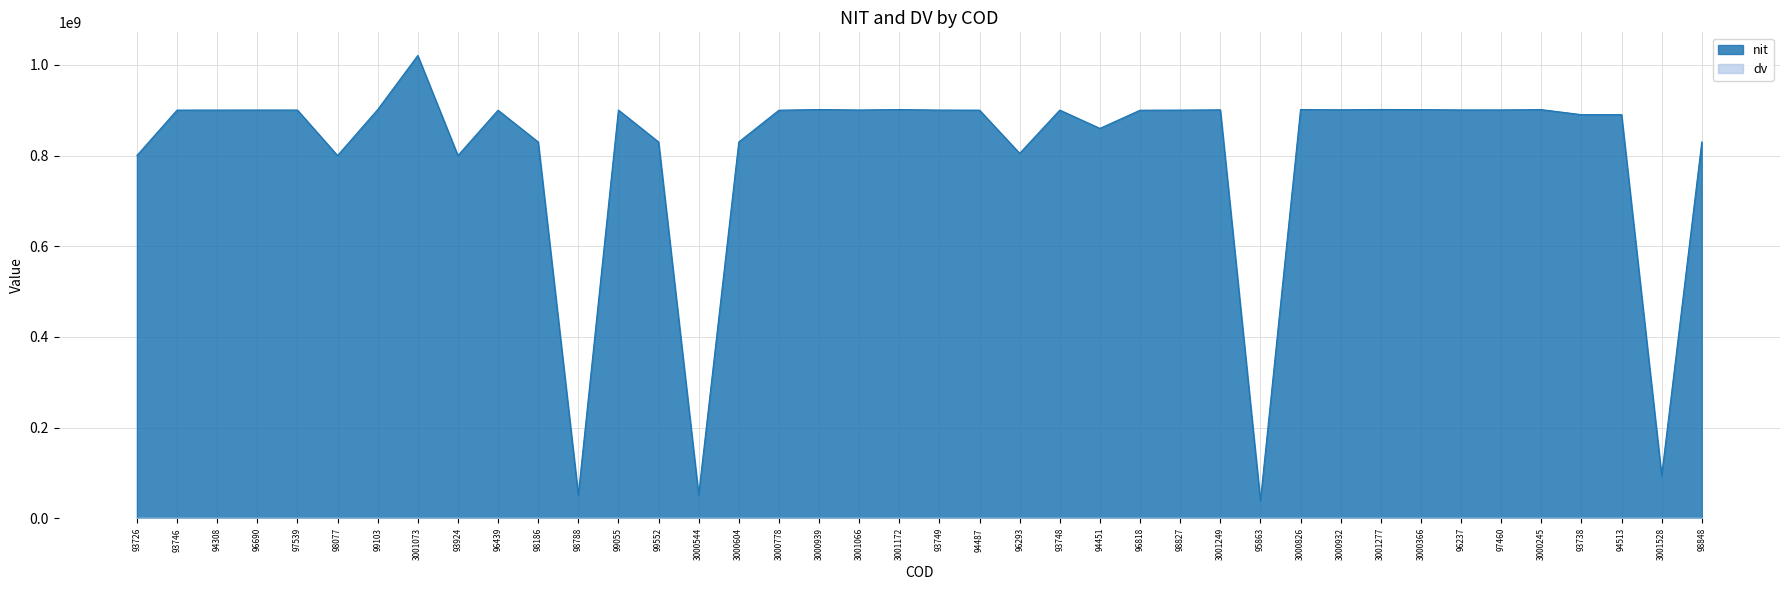

What is the label of the 3rd point from the left?

94308